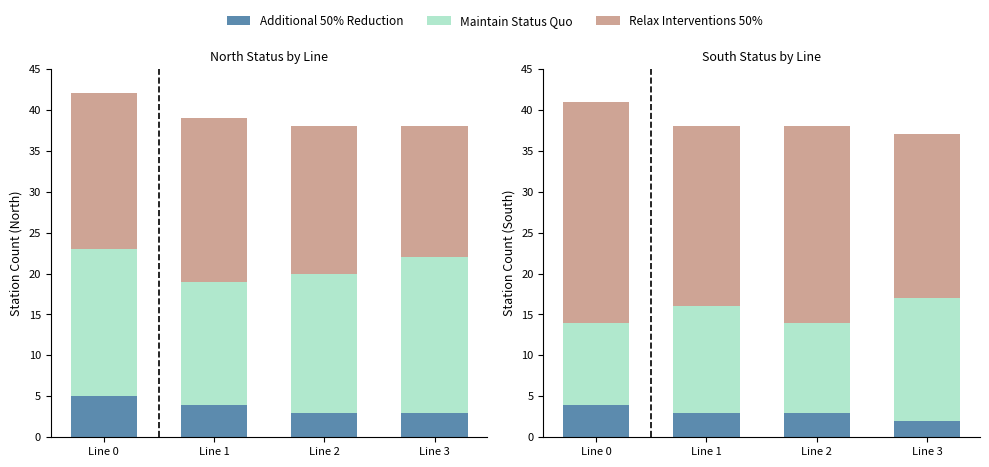

How many data points does each series have?

4